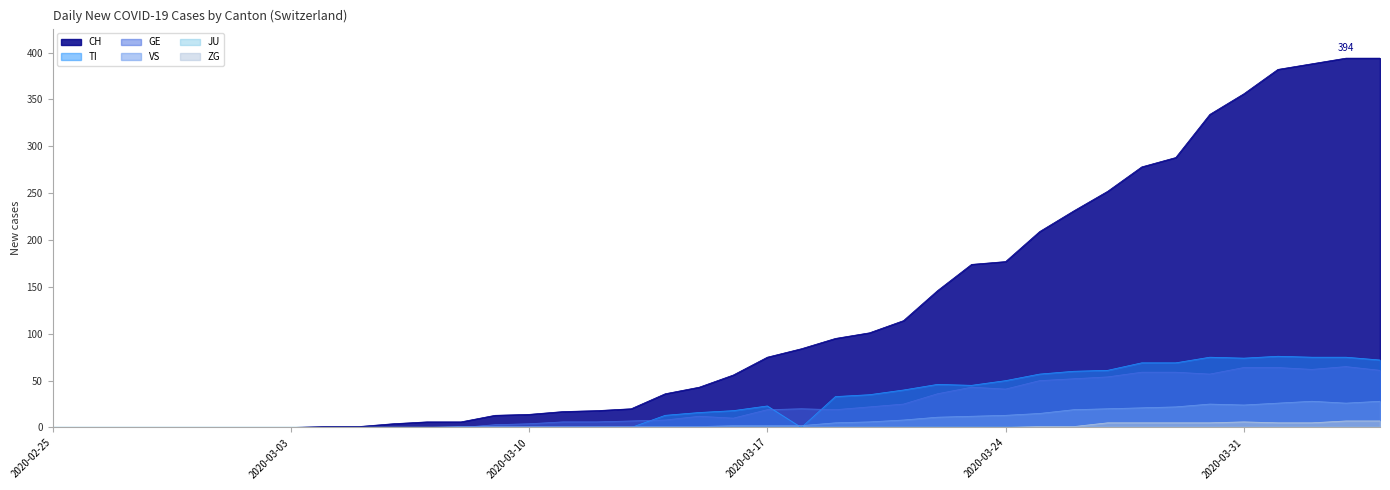

Reading right to left, what are all the values shown in this chart?

CH: 2020-04-04=394	2020-04-03=394	2020-04-02=388	2020-04-01=382	2020-03-31=356	2020-03-30=334	2020-03-29=288	2020-03-28=278	2020-03-27=252	2020-03-26=231	2020-03-25=209	2020-03-24=177	2020-03-23=174	2020-03-22=146	2020-03-21=114	2020-03-20=101	2020-03-19=95	2020-03-18=84	2020-03-17=75	2020-03-16=56	2020-03-15=43	2020-03-14=36	2020-03-13=20	2020-03-12=18	2020-03-11=17	2020-03-10=14	2020-03-09=13	2020-03-08=6	2020-03-07=6	2020-03-06=4	2020-03-05=1	2020-03-04=1	2020-03-03=0	2020-03-02=0	2020-03-01=0	2020-02-29=0	2020-02-28=0	2020-02-27=0	2020-02-26=0	2020-02-25=0
TI: 2020-04-04=72	2020-04-03=75	2020-04-02=75	2020-04-01=76	2020-03-31=74	2020-03-30=75	2020-03-29=69	2020-03-28=69	2020-03-27=61	2020-03-26=60	2020-03-25=57	2020-03-24=50	2020-03-23=45	2020-03-22=46	2020-03-21=40	2020-03-20=35	2020-03-19=33	2020-03-18=0	2020-03-17=23	2020-03-16=18	2020-03-15=16	2020-03-14=13	2020-03-13=0	2020-03-12=0	2020-03-11=0	2020-03-10=0	2020-03-09=0	2020-03-08=0	2020-03-07=0	2020-03-06=0	2020-03-05=0	2020-03-04=0	2020-03-03=0	2020-03-02=0	2020-03-01=0	2020-02-29=0	2020-02-28=0	2020-02-27=0	2020-02-26=0	2020-02-25=0
GE: 2020-04-04=61	2020-04-03=65	2020-04-02=62	2020-04-01=64	2020-03-31=64	2020-03-30=57	2020-03-29=59	2020-03-28=59	2020-03-27=54	2020-03-26=52	2020-03-25=50	2020-03-24=41	2020-03-23=43	2020-03-22=36	2020-03-21=25	2020-03-20=22	2020-03-19=19	2020-03-18=20	2020-03-17=19	2020-03-16=10	2020-03-15=12	2020-03-14=8	2020-03-13=7	2020-03-12=6	2020-03-11=6	2020-03-10=4	2020-03-09=3	2020-03-08=0	2020-03-07=0	2020-03-06=0	2020-03-05=0	2020-03-04=0	2020-03-03=0	2020-03-02=0	2020-03-01=0	2020-02-29=0	2020-02-28=0	2020-02-27=0	2020-02-26=0	2020-02-25=0
VS: 2020-04-04=28	2020-04-03=26	2020-04-02=28	2020-04-01=26	2020-03-31=24	2020-03-30=25	2020-03-29=22	2020-03-28=21	2020-03-27=20	2020-03-26=19	2020-03-25=15	2020-03-24=13	2020-03-23=12	2020-03-22=11	2020-03-21=8	2020-03-20=6	2020-03-19=5	2020-03-18=2	2020-03-17=2	2020-03-16=2	2020-03-15=1	2020-03-14=1	2020-03-13=1	2020-03-12=1	2020-03-11=1	2020-03-10=1	2020-03-09=1	2020-03-08=1	2020-03-07=0	2020-03-06=0	2020-03-05=0	2020-03-04=0	2020-03-03=0	2020-03-02=0	2020-03-01=0	2020-02-29=0	2020-02-28=0	2020-02-27=0	2020-02-26=0	2020-02-25=0
ZG: 2020-04-04=7	2020-04-03=7	2020-04-02=5	2020-04-01=5	2020-03-31=6	2020-03-30=5	2020-03-29=5	2020-03-28=5	2020-03-27=5	2020-03-26=1	2020-03-25=1	2020-03-24=0	2020-03-23=0	2020-03-22=0	2020-03-21=0	2020-03-20=0	2020-03-19=0	2020-03-18=0	2020-03-17=0	2020-03-16=0	2020-03-15=0	2020-03-14=0	2020-03-13=0	2020-03-12=0	2020-03-11=0	2020-03-10=0	2020-03-09=0	2020-03-08=0	2020-03-07=0	2020-03-06=0	2020-03-05=0	2020-03-04=0	2020-03-03=0	2020-03-02=0	2020-03-01=0	2020-02-29=0	2020-02-28=0	2020-02-27=0	2020-02-26=0	2020-02-25=0